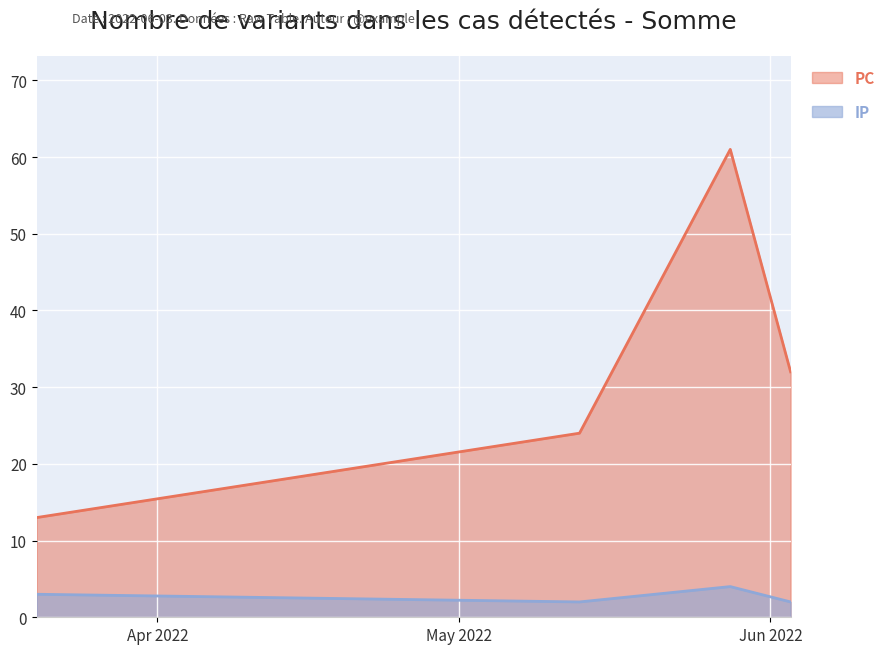

Reading left to right, list all the values displayed in this chart.

PC: 13	24	61	32
IP: 3	2	4	2